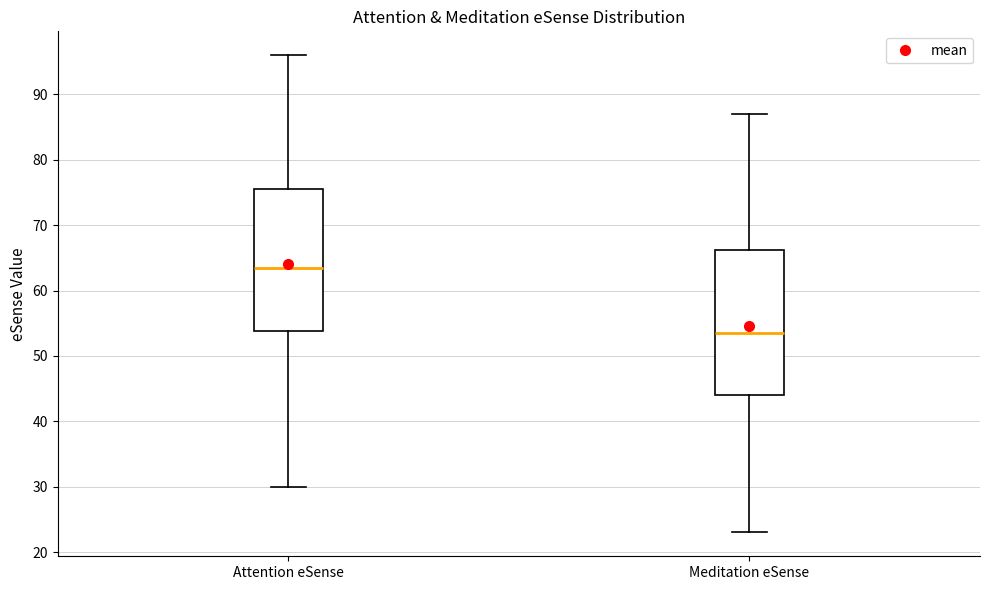

Reading left to right, transcribe this box plot: for each box, give where its median line is, the range the box spans, and where its two whiskers end, as read against the y-axis. The values are not printed on the chart, so give them approximately, as read against the axis.

Attention eSense: median 64, box 54 to 76, whiskers 30 to 96
Meditation eSense: median 54, box 44 to 66, whiskers 23 to 87